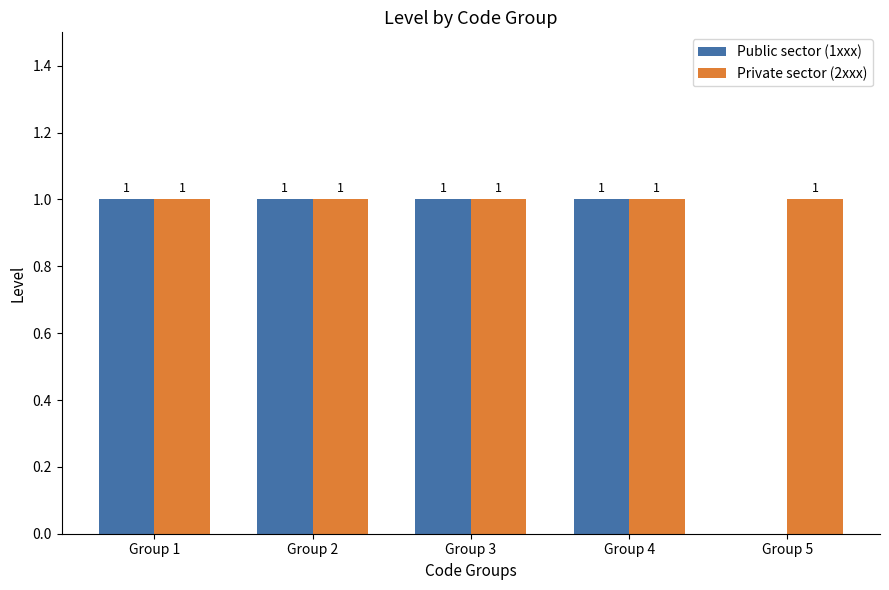

True or false: Public sector (1xxx) has a value of 2 at Group 1.

False